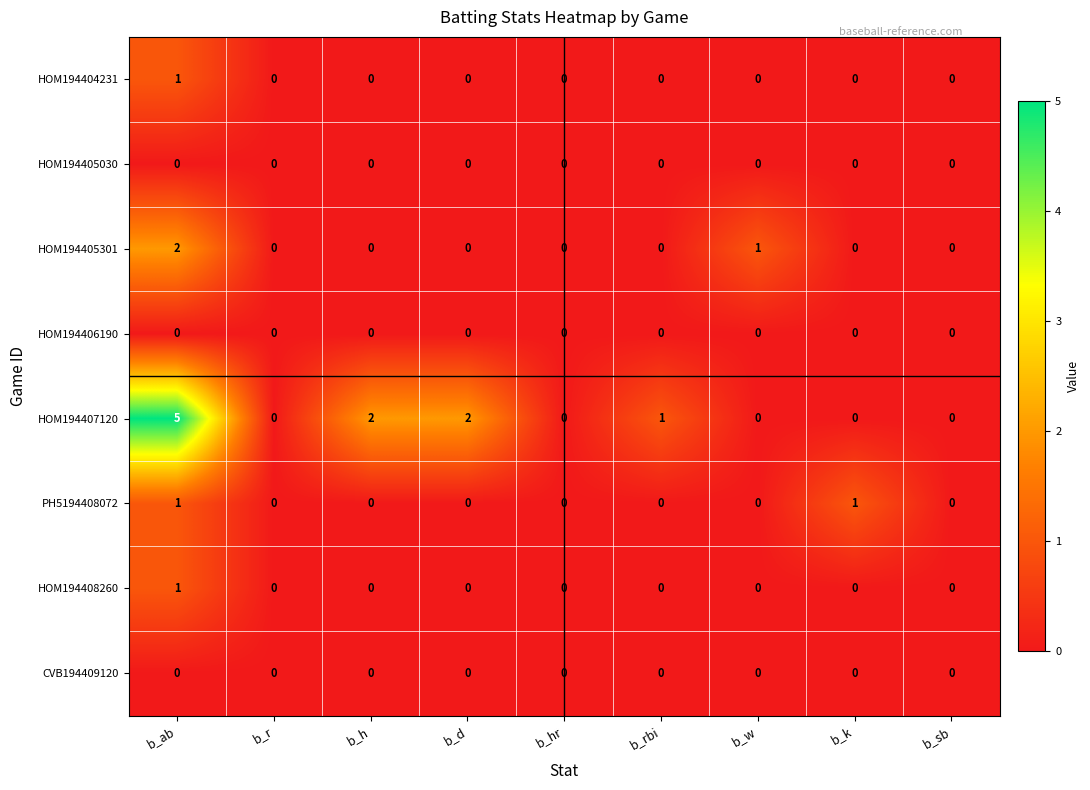

What is the spread (max minus min) of values at b_h?

2